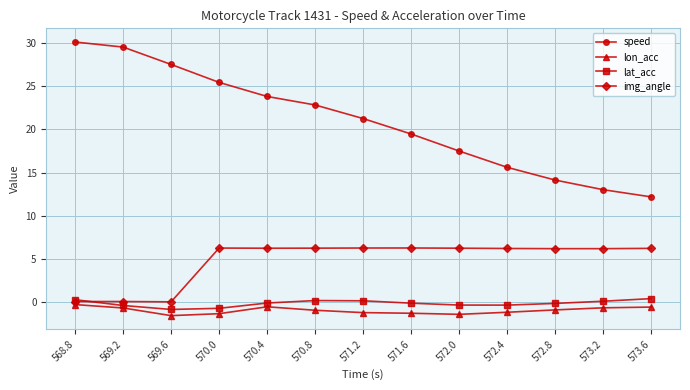

Where is lon_acc nearest to the value 0?

568.8